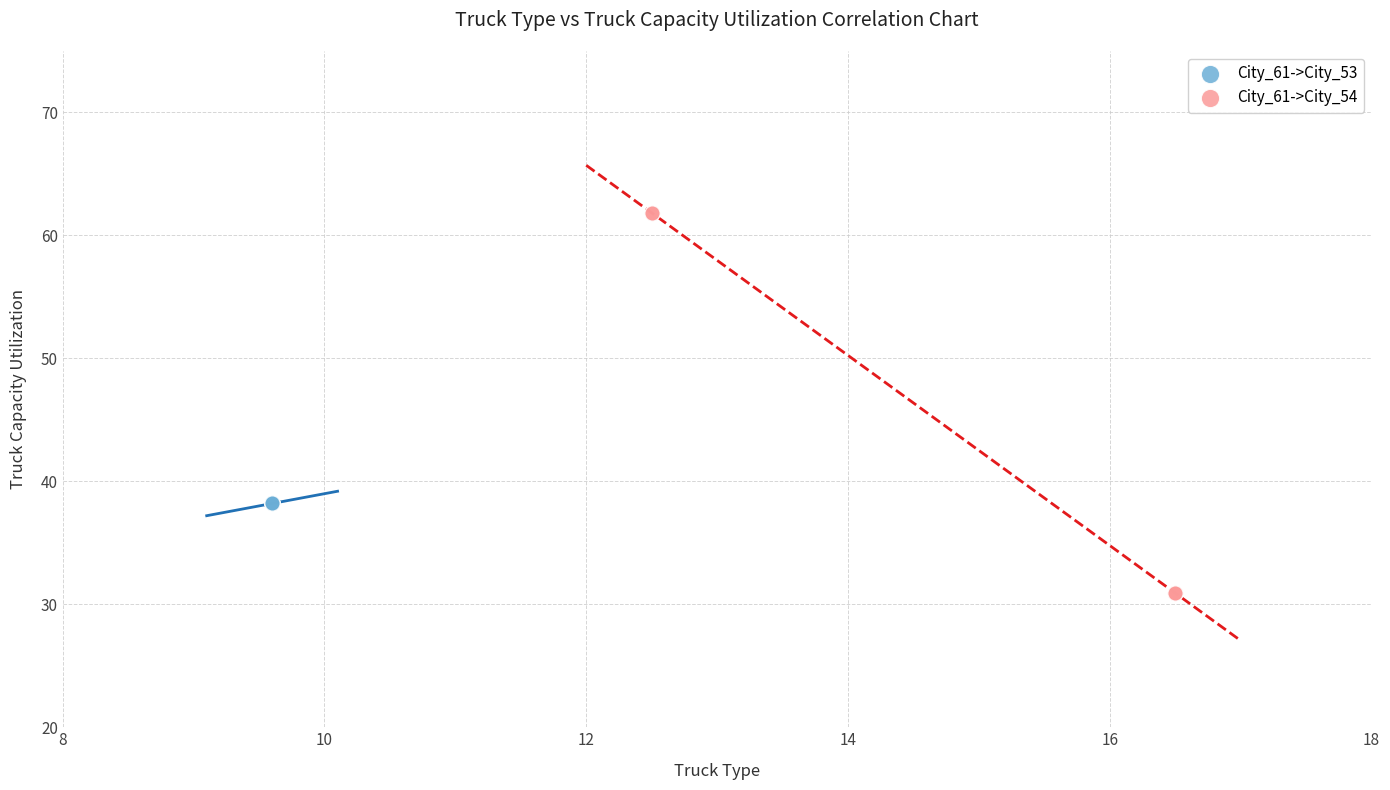

Which series reaches the maximum Y coordinate?

City_61->City_54